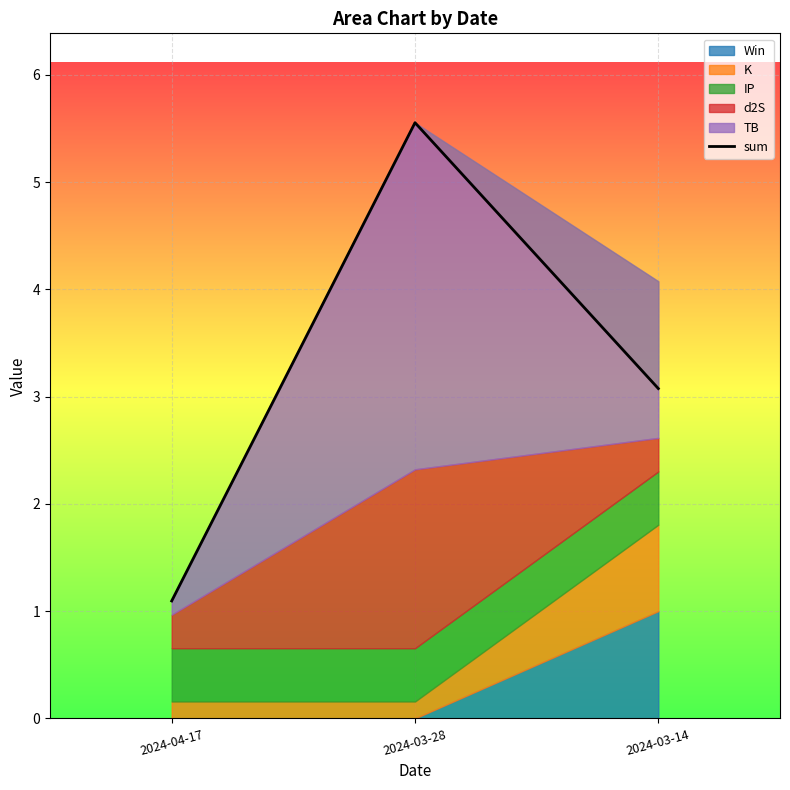

How many values are below 3?

1